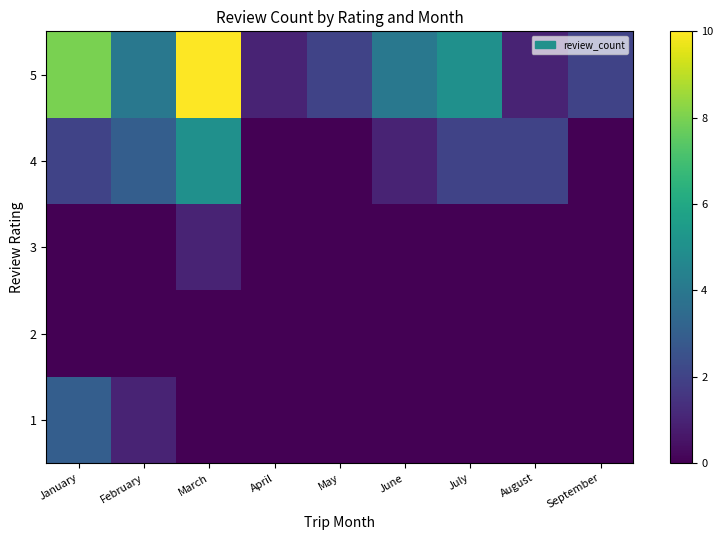

Reading left to right, list all the values displayed in this chart.

1: January=3	February=1	March=0	April=0	May=0	June=0	July=0	August=0	September=0
2: January=0	February=0	March=0	April=0	May=0	June=0	July=0	August=0	September=0
3: January=0	February=0	March=1	April=0	May=0	June=0	July=0	August=0	September=0
4: January=2	February=3	March=5	April=0	May=0	June=1	July=2	August=2	September=0
5: January=8	February=4	March=10	April=1	May=2	June=4	July=5	August=1	September=2